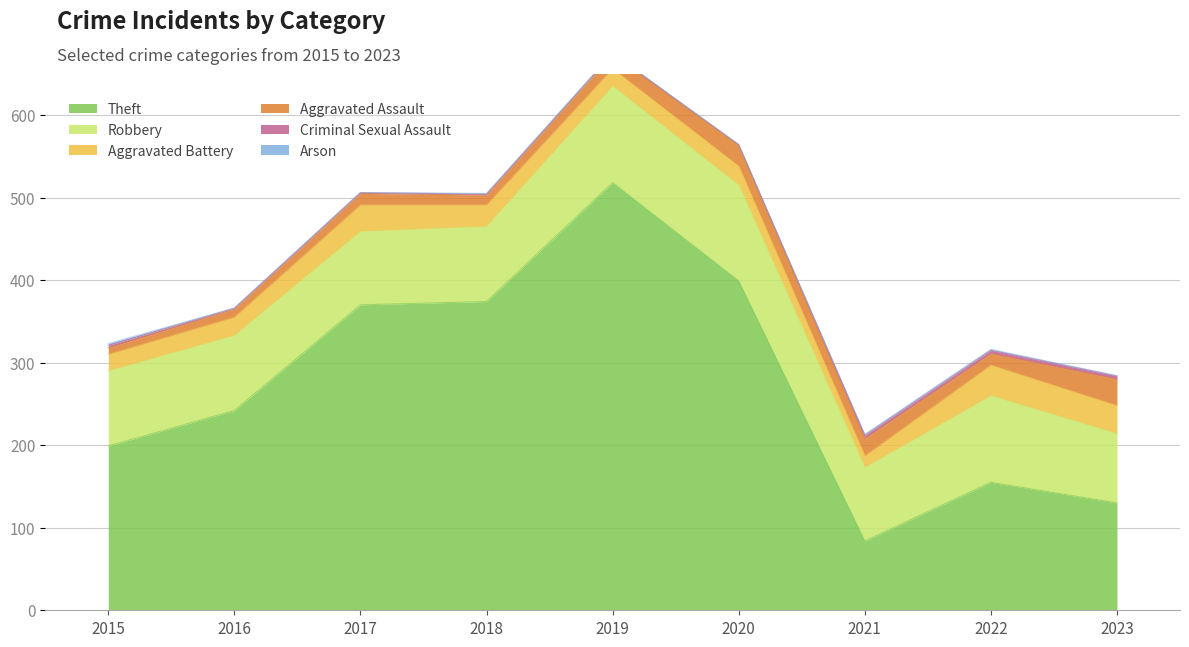

What value does the Theft series have at 2023, to the nearest 50?

150